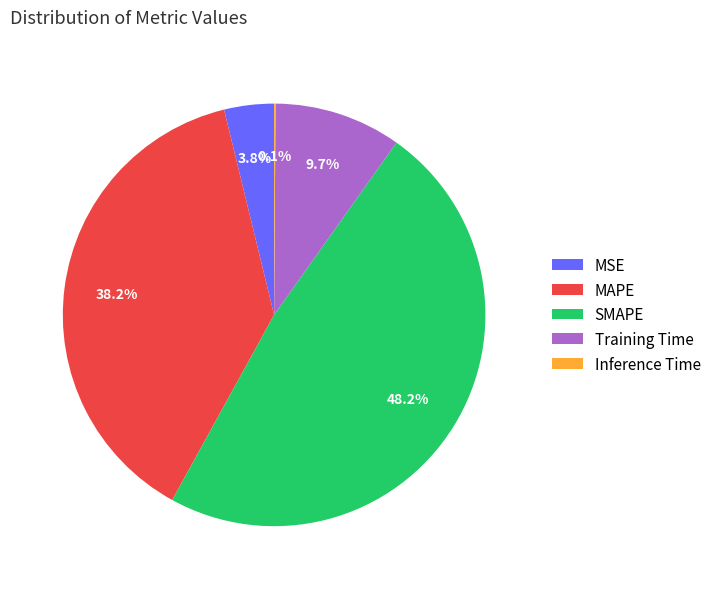

What percentage is the MSE slice, to the nearest percent?

4%